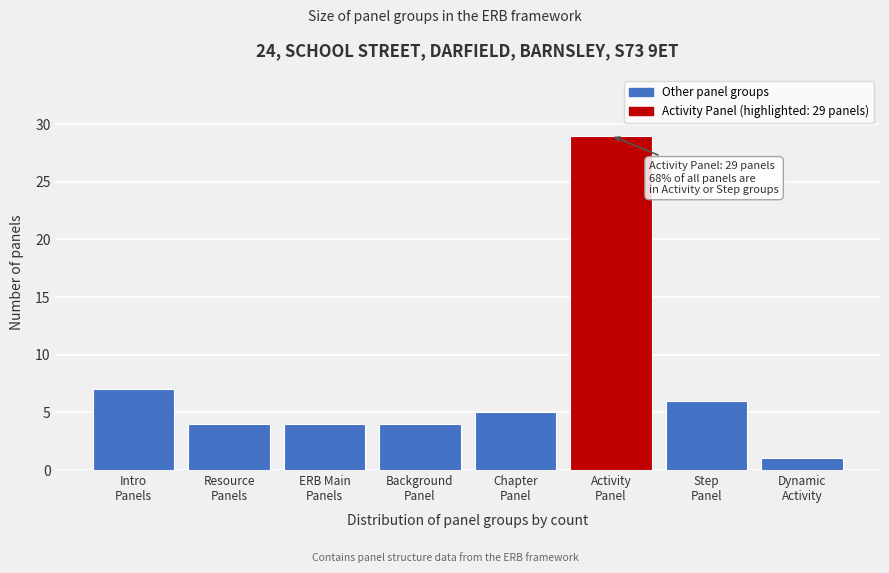

Reading right to left, list all the values displayed in this chart.

1	6	29	5	4	4	4	7